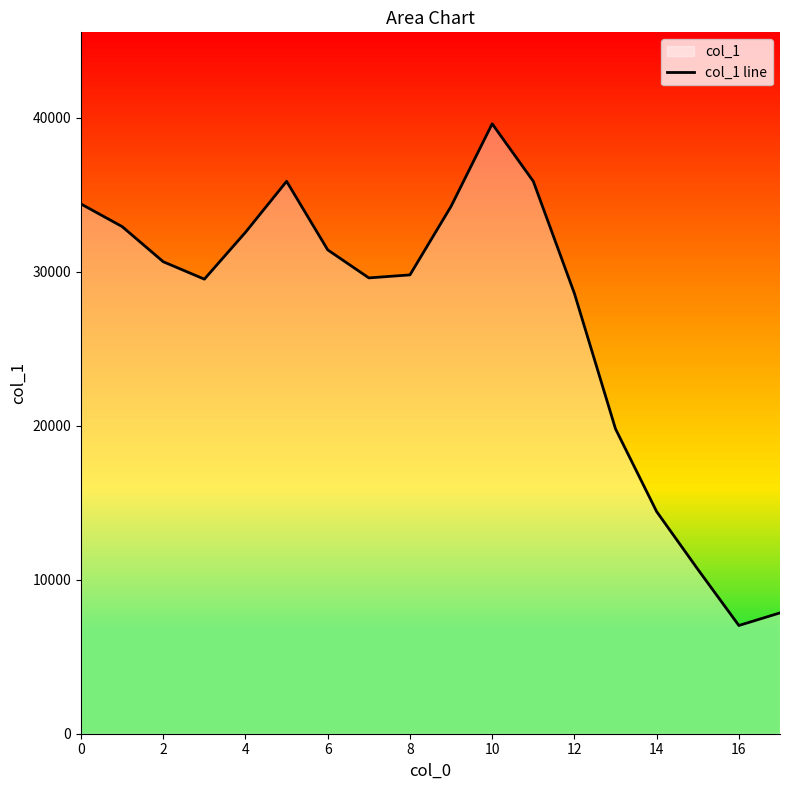

What is the smallest value displayed?

7026